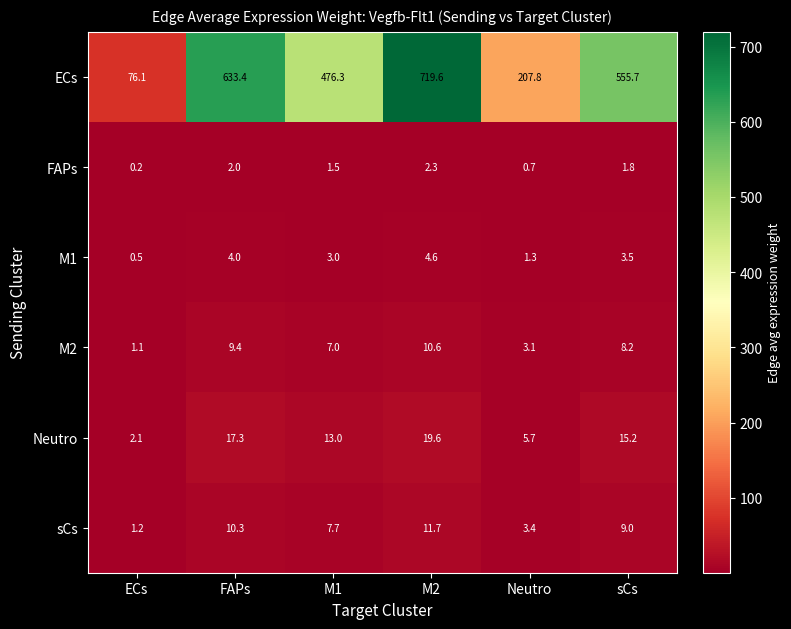

The value of M1 at FAPs is 2.6. True or false?

False